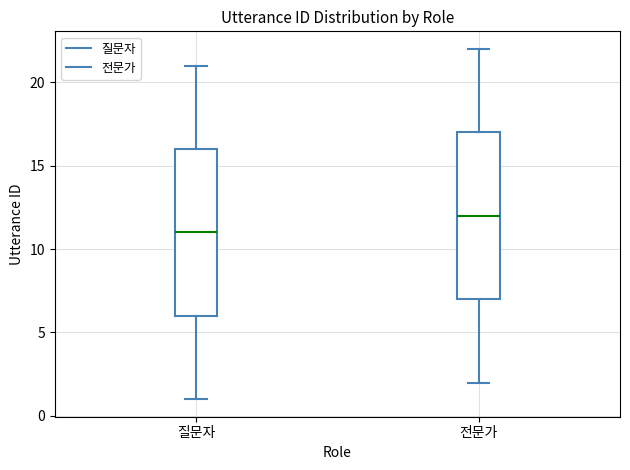

Where does the median line of the box for 전문가 sit on the y-axis? The values are not printed on the chart, so give them approximately, as read against the axis.

12